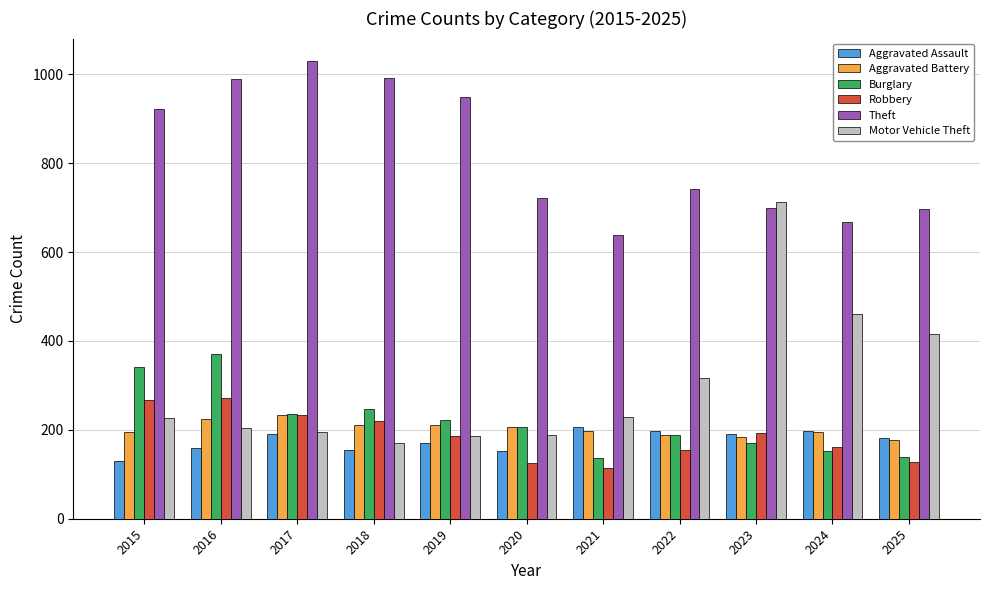

Read the Motor Vehicle Theft value at 2025.

415